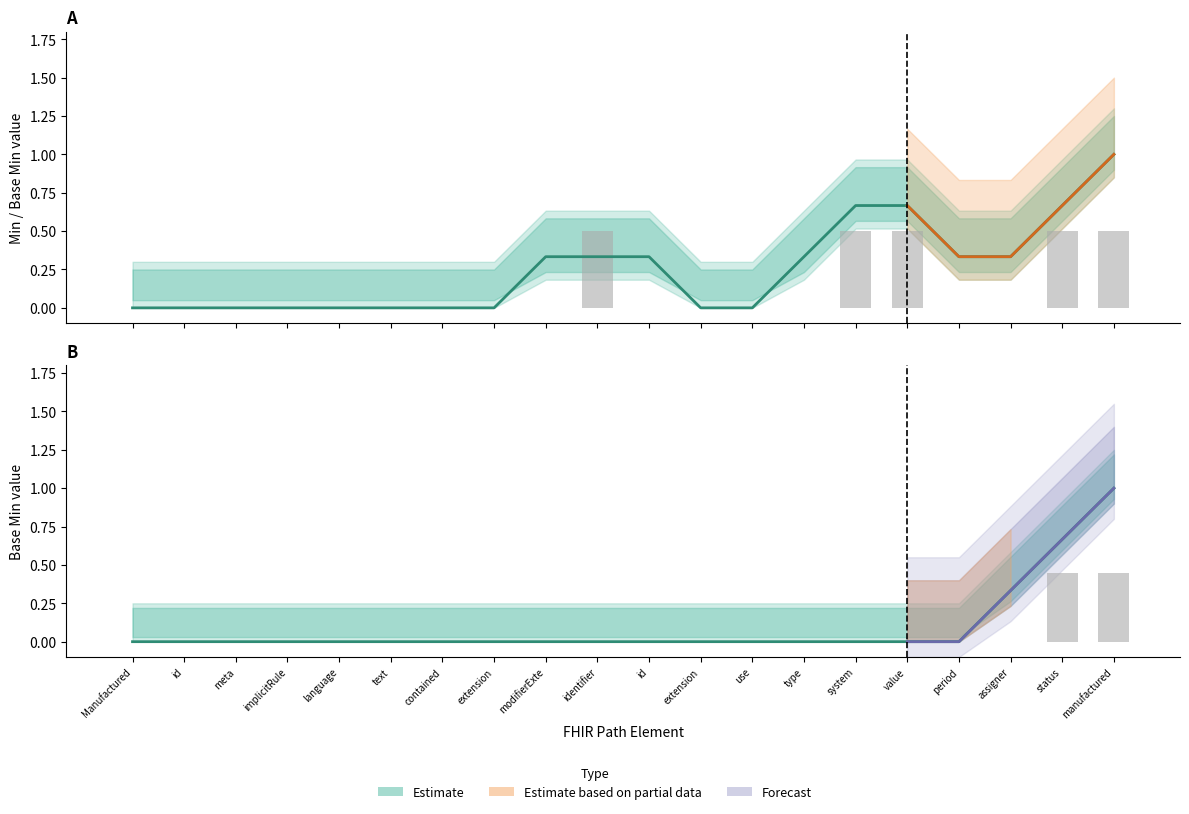

Is it true that Base Min (raw) equals 0.0 at contained?

True